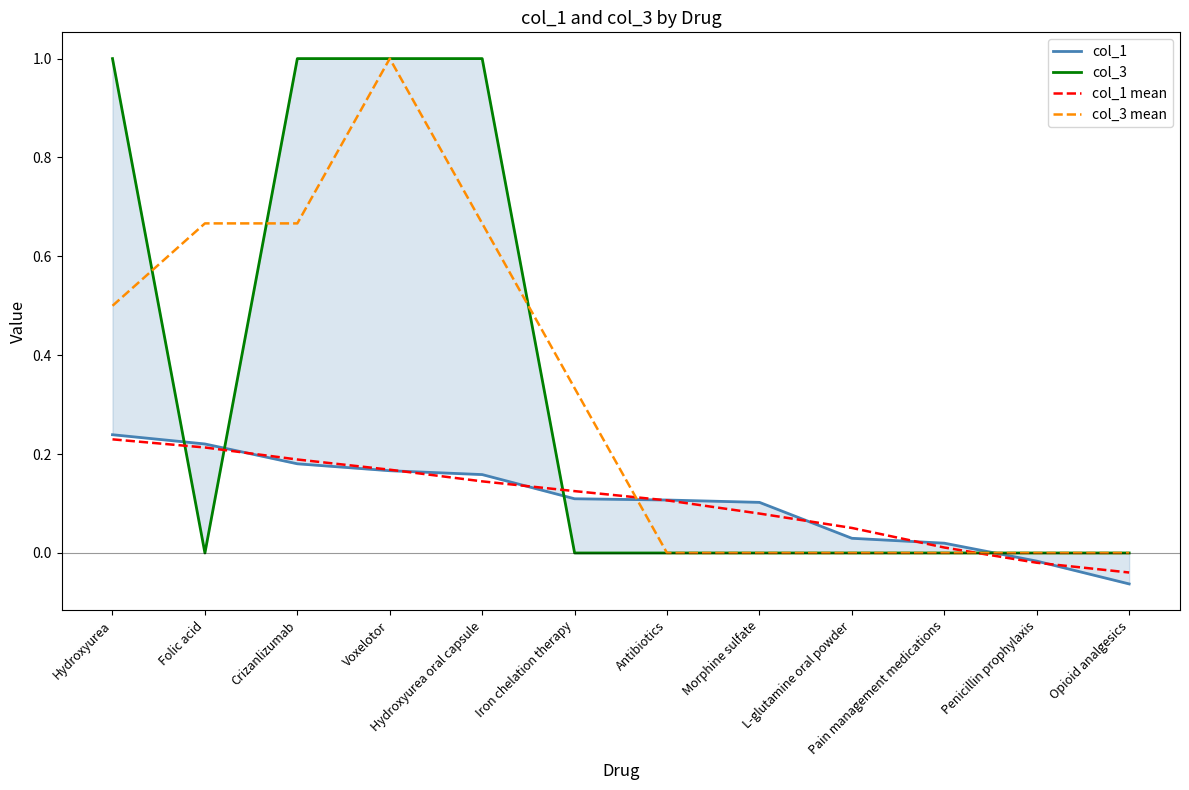

Does the chart display data point markers on the line(s)?

No